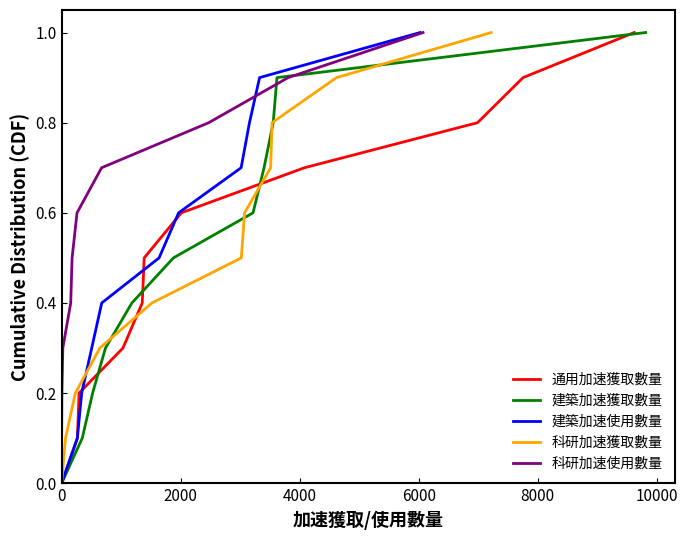

What is the highest value of the 通用加速獲取數量 series?

1.0